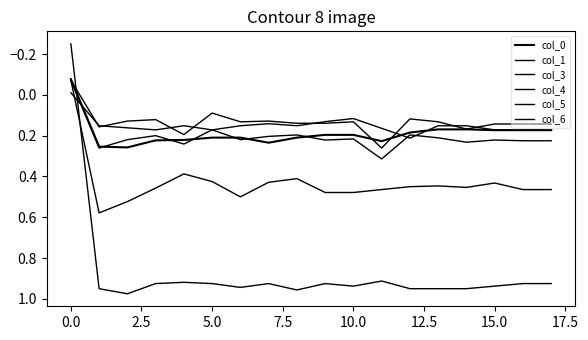

At how many categories does at least one series exceed 0?

17